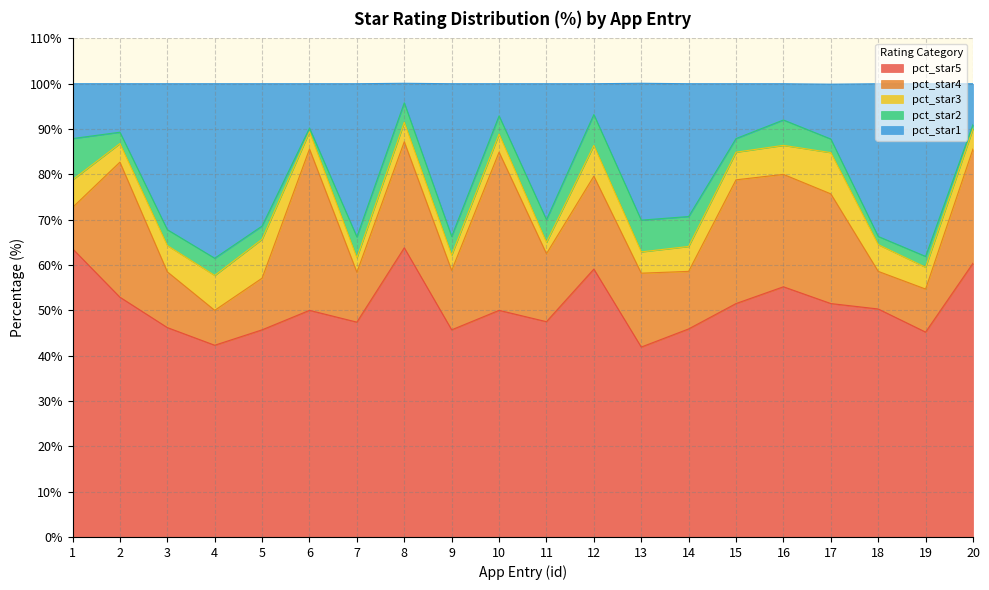

What is the approximate value of pct_star3 at 19?

4.8